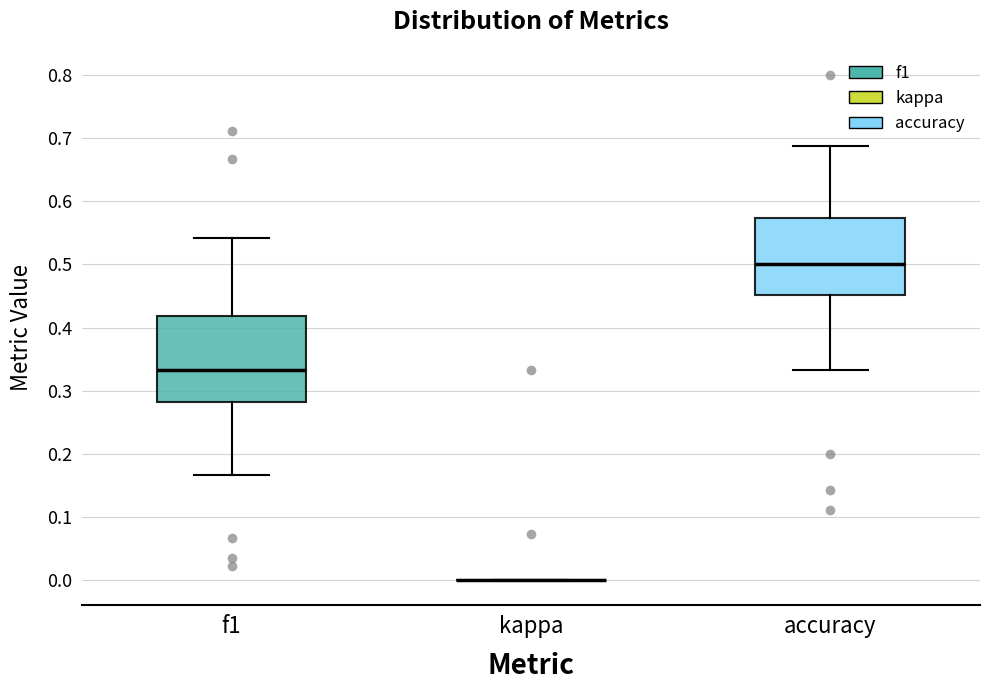

Reading left to right, read every box against the y-axis: the position of its median line, the range the box covers, and the ends of its whiskers. The values are not printed on the chart, so give them approximately, as read against the axis.

f1: median 0.33, box 0.28 to 0.42, whiskers 0.17 to 0.54
kappa: box collapsed to a line at 0.00, whiskers 0.00 to 0.00
accuracy: median 0.50, box 0.45 to 0.57, whiskers 0.33 to 0.69